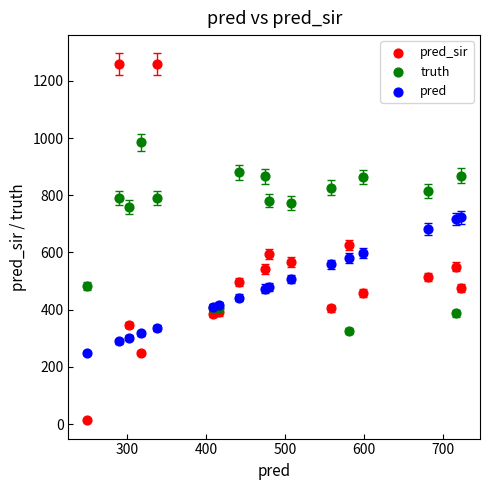

Which series contains the highest Y value?

pred_sir